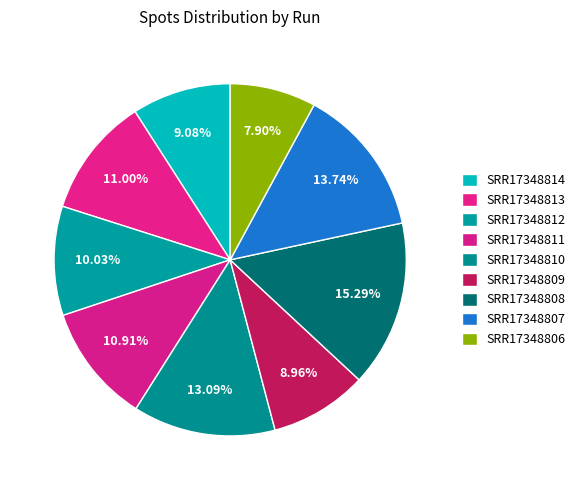

Rank the categories by value from lowest to highest.

SRR17348806, SRR17348809, SRR17348814, SRR17348812, SRR17348811, SRR17348813, SRR17348810, SRR17348807, SRR17348808